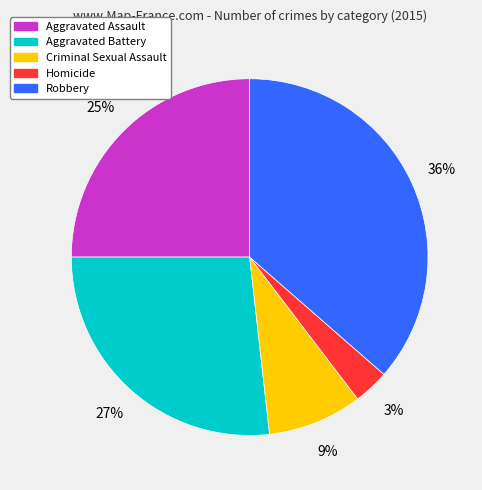

Do Criminal Sexual Assault and Robbery together represent more than half of the pie?

No